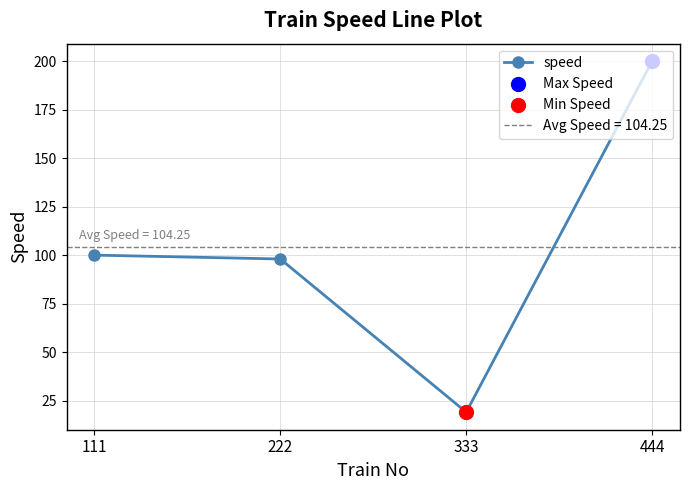

What is the ratio of the value at 333 to the value at 222?

0.2